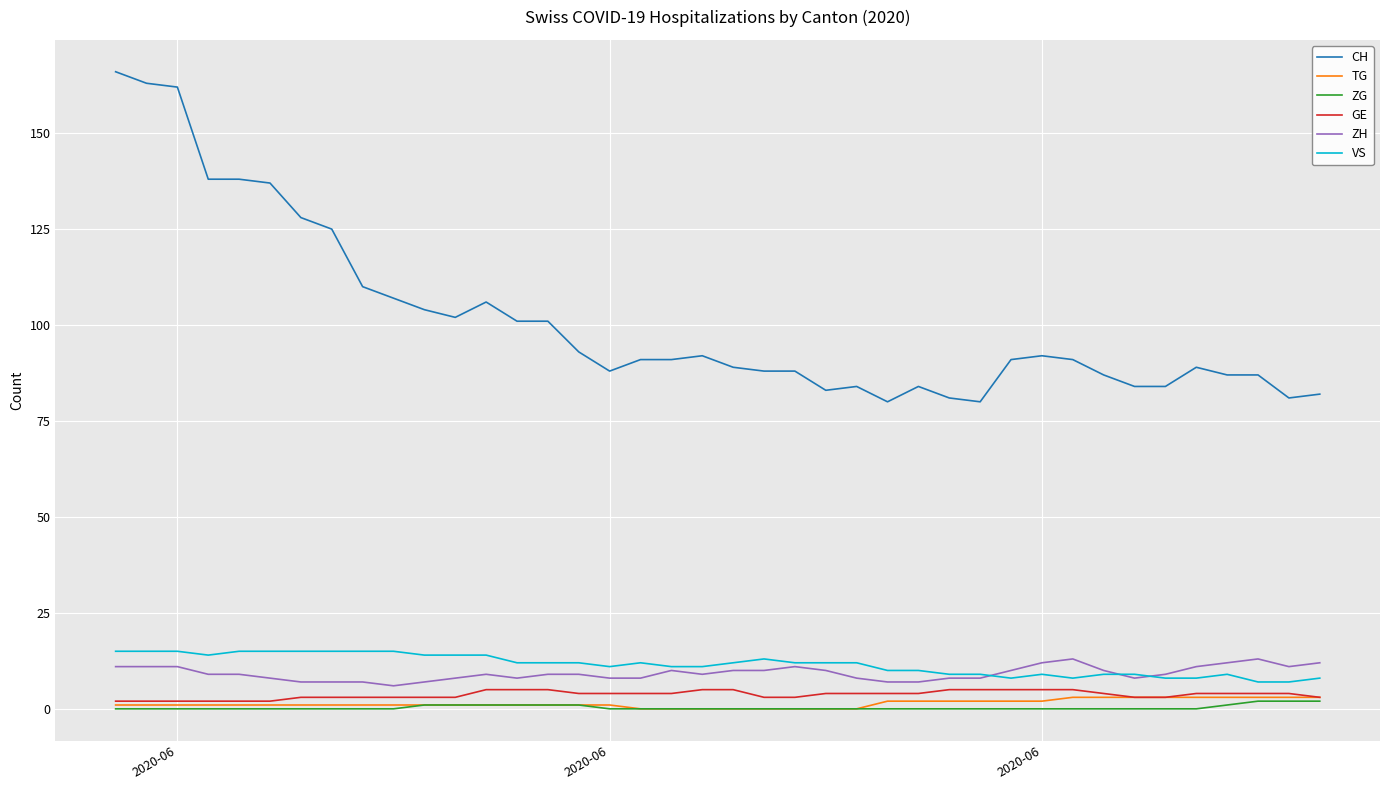

What are all the series names shown in the legend?

CH, TG, ZG, GE, ZH, VS